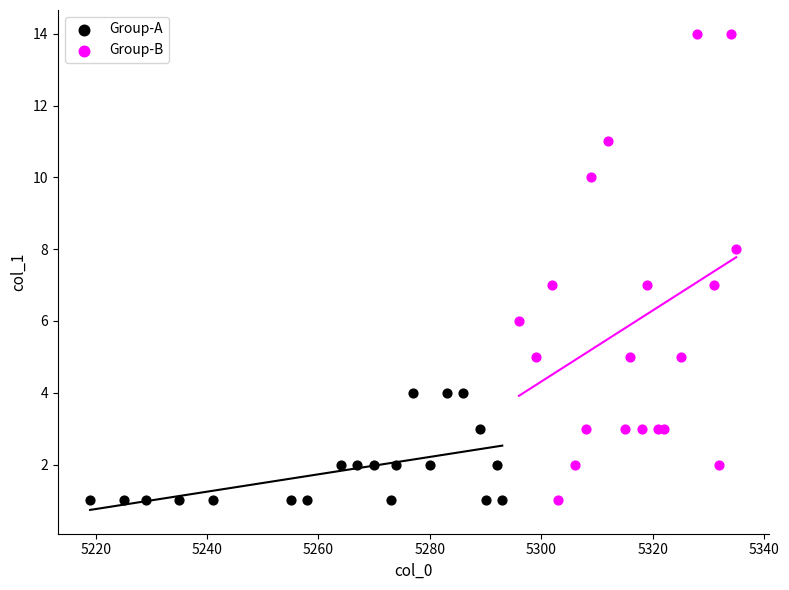

What are all the series names shown in the legend?

Group-A, Group-B